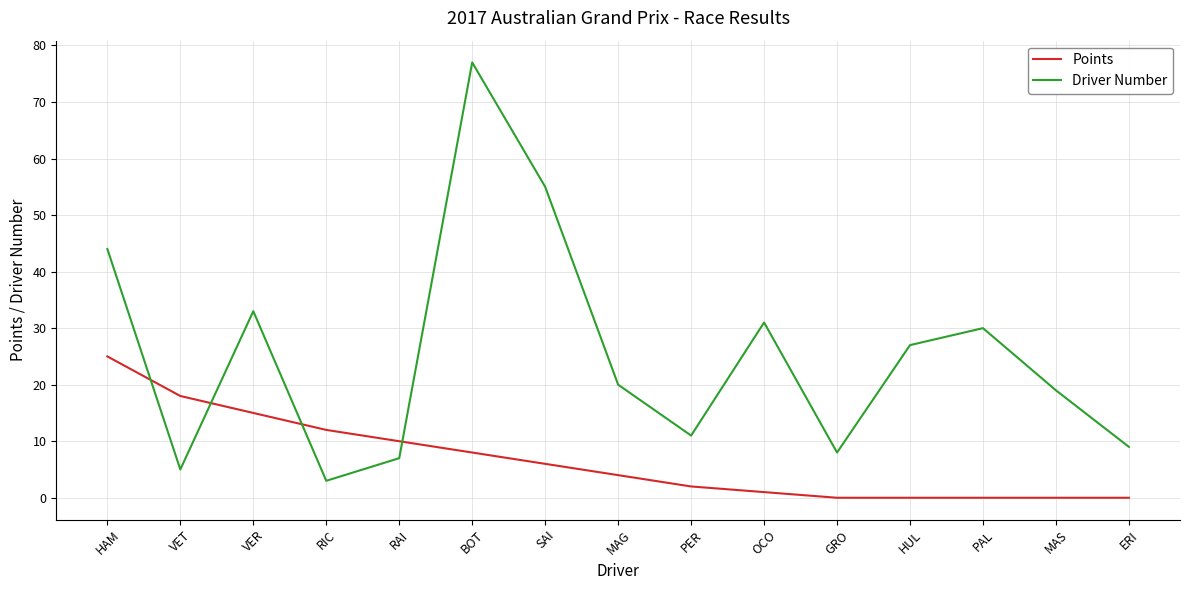

True or false: Driver Number has a value of 30 at MAS.

False